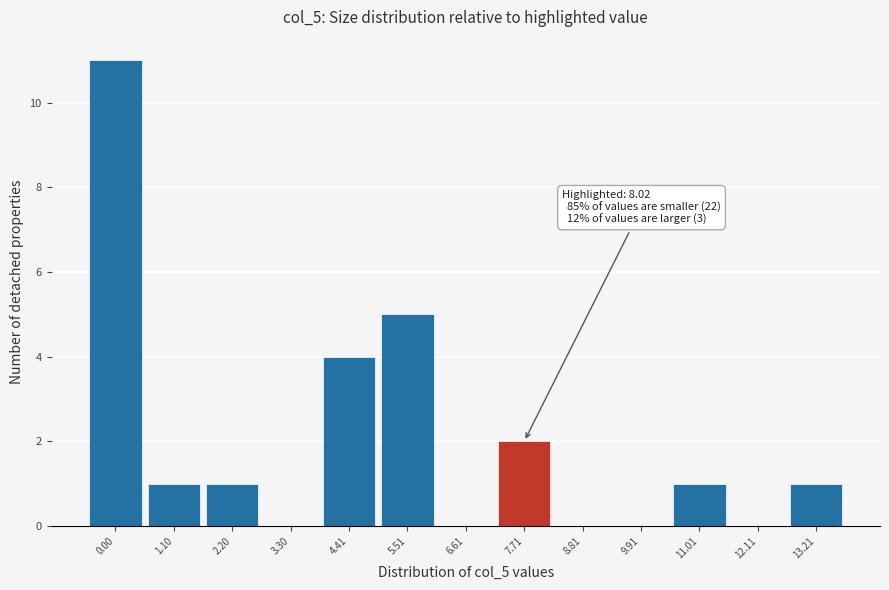

Reading left to right, extract all data points from this chart.

0.00=11	1.10=1	2.20=1	3.30=0	4.41=4	5.51=5	6.61=0	7.71=2	8.81=0	9.91=0	11.01=1	12.11=0	13.21=1